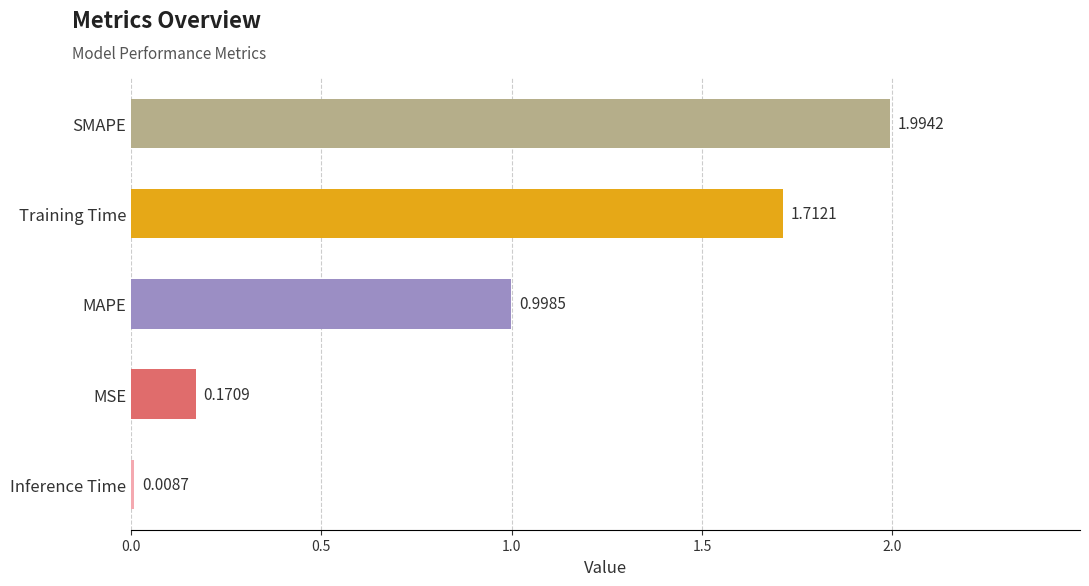

What is the label of the 5th bar from the bottom?

SMAPE